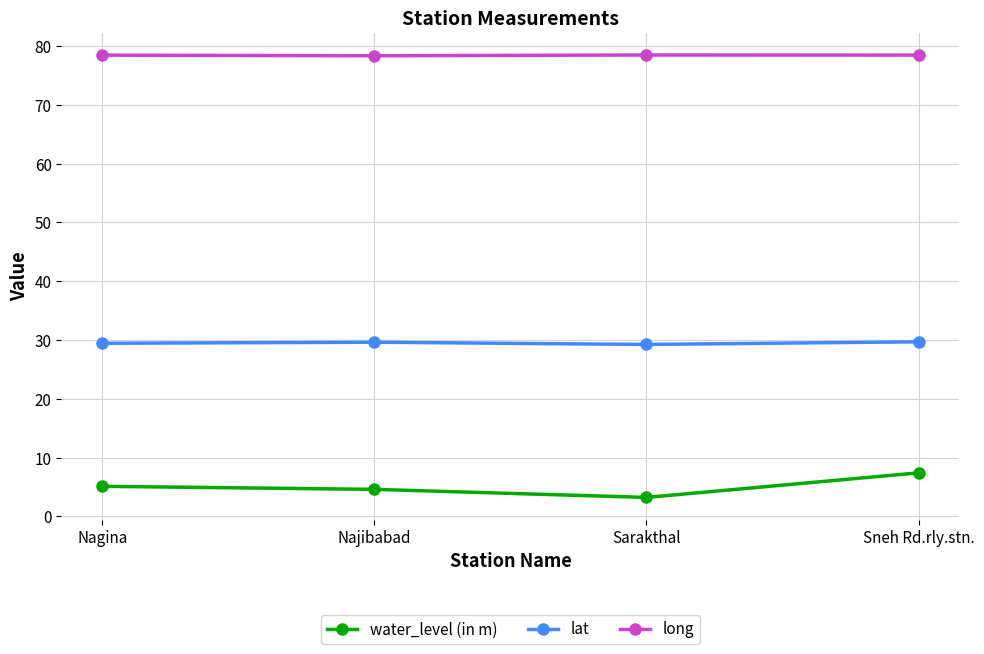

Which series has the largest range (max minus min)?

water_level (in m)